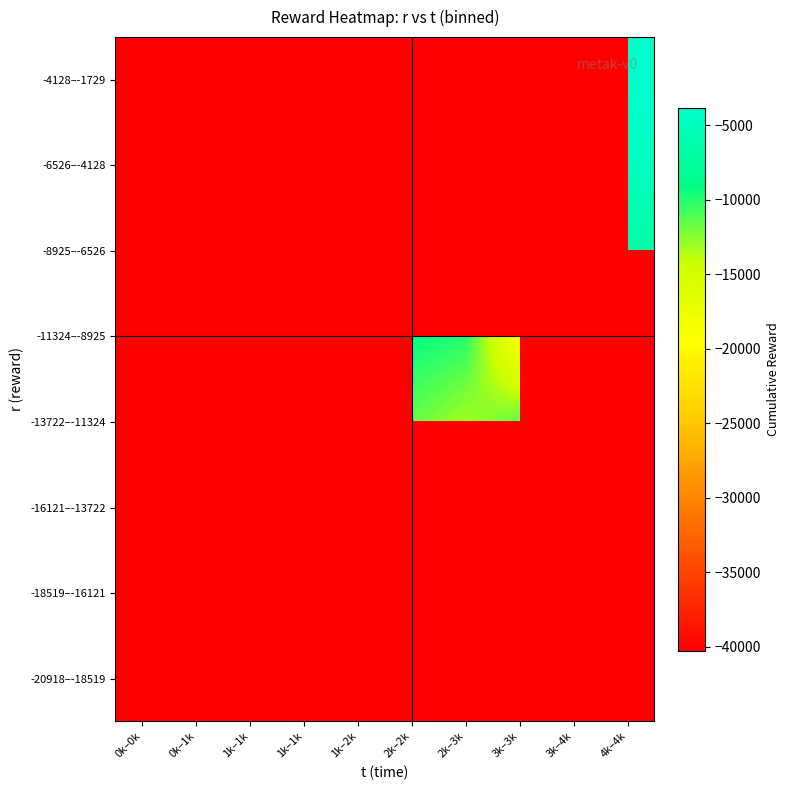

What is the sum of the -11324–-8925 values at 2k–3k and 3k–3k?

-29459.0